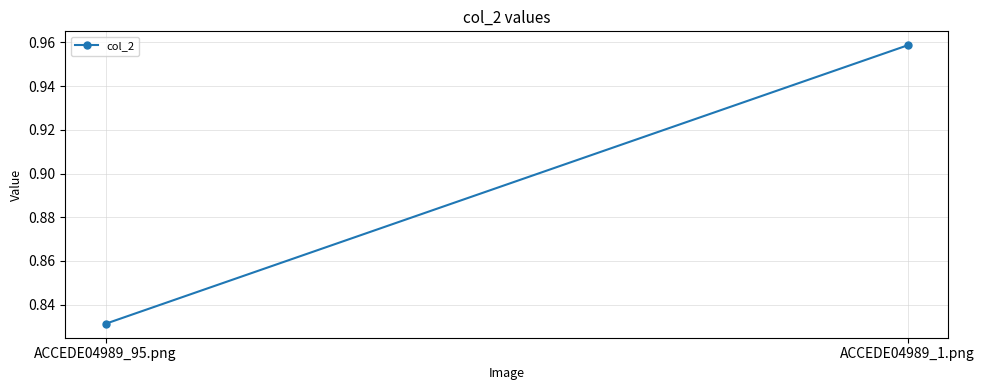

Reading left to right, list all the values displayed in this chart.

ACCEDE04989_95.png=0.8	ACCEDE04989_1.png=1.0